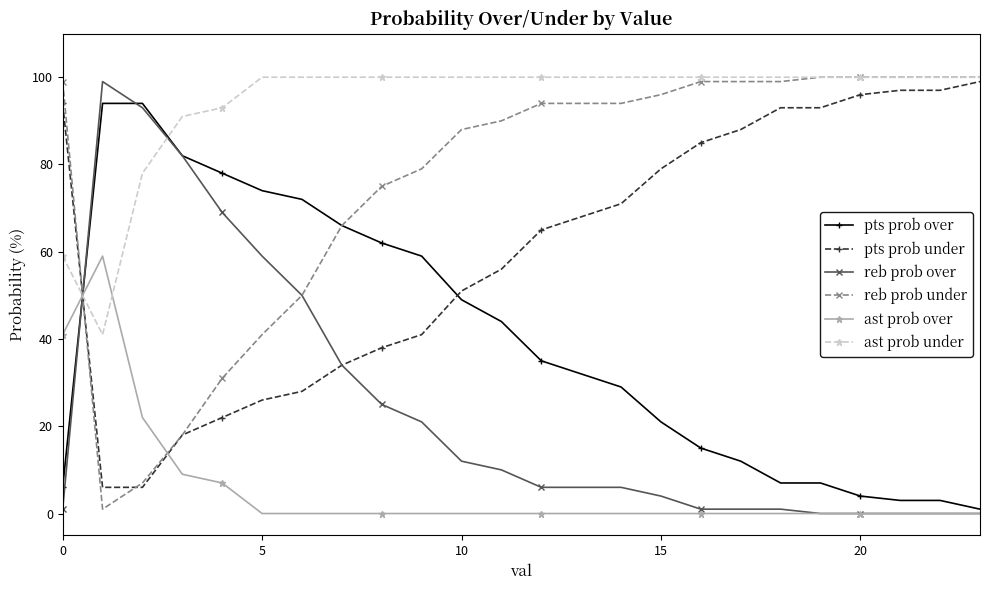

Which series has the largest total across all categories?

ast prob under